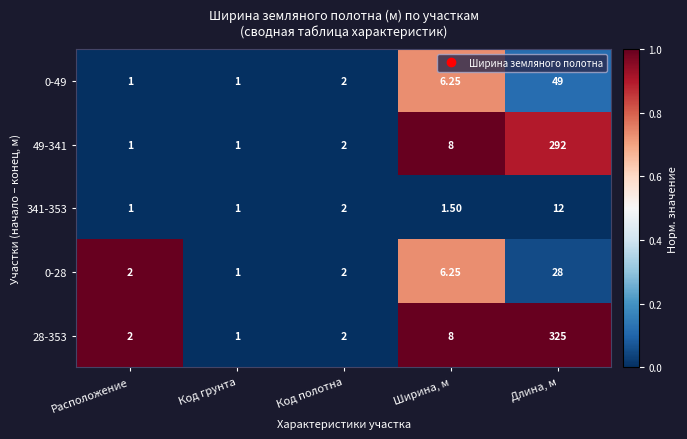

Which category has the highest value in the 0-49 series?

Длина, м